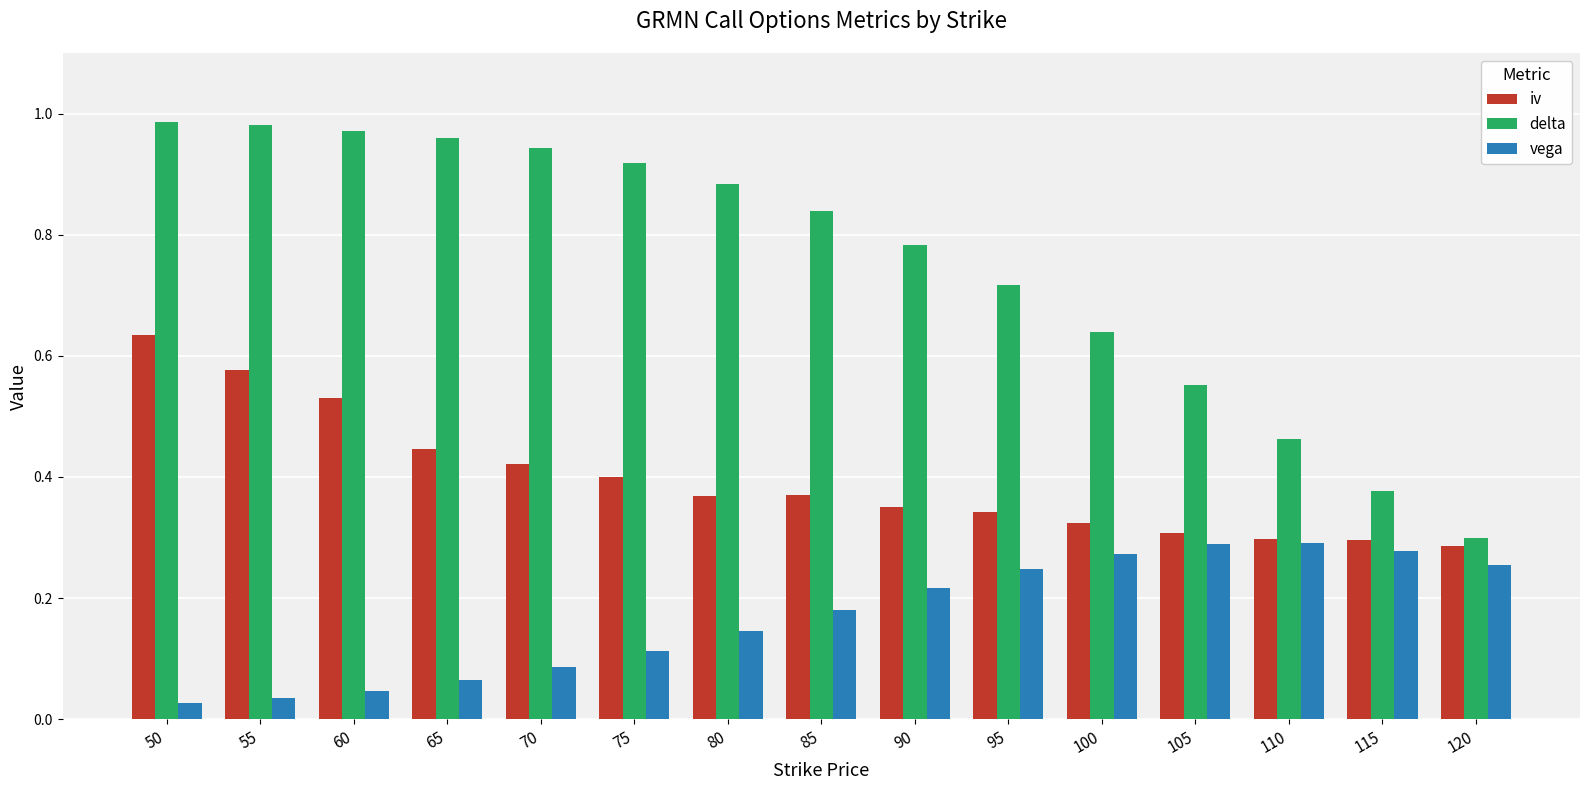

List the series in order of their overall mean, lowest first.

vega, iv, delta